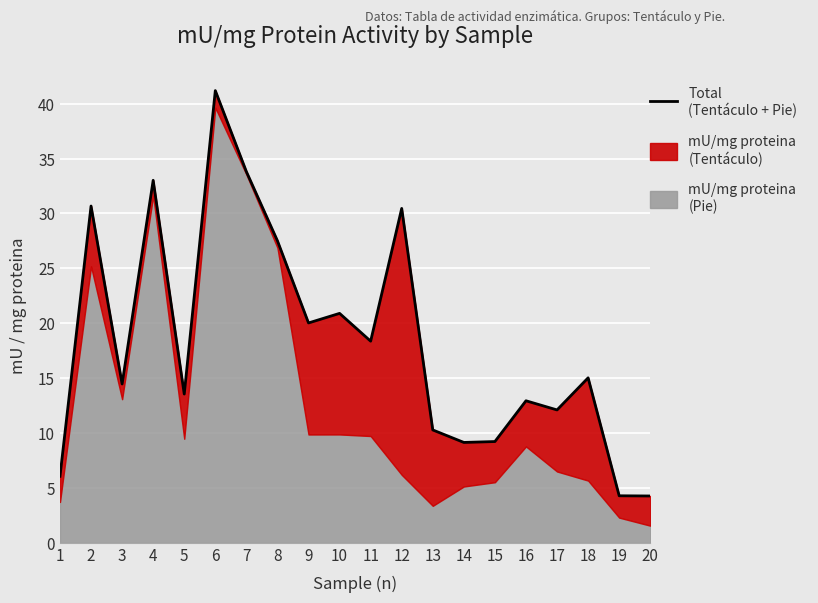

True or false: the data has more than 0 interior local peaks.

True